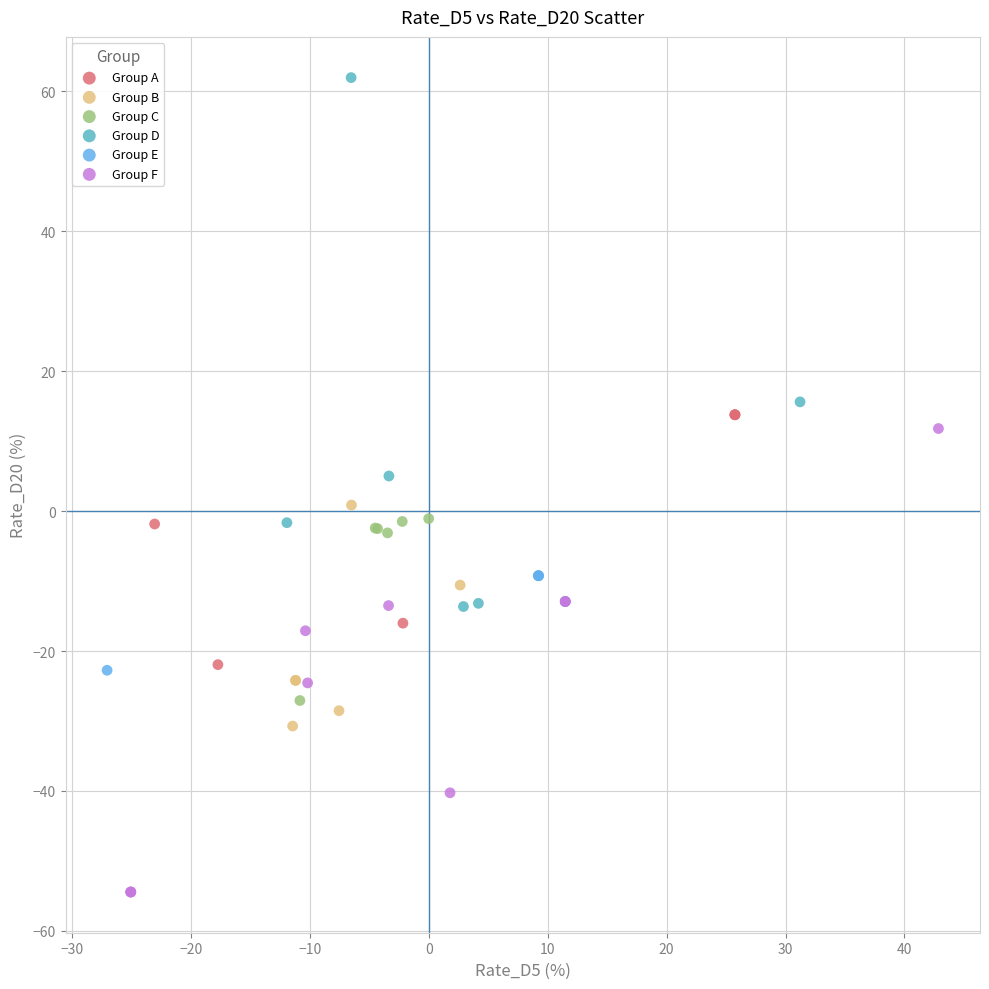

Which series reaches the maximum Y coordinate?

Group D